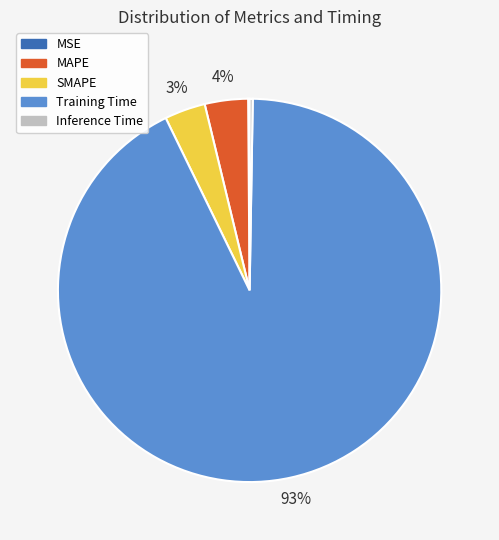

Which slice is the largest?

Training Time